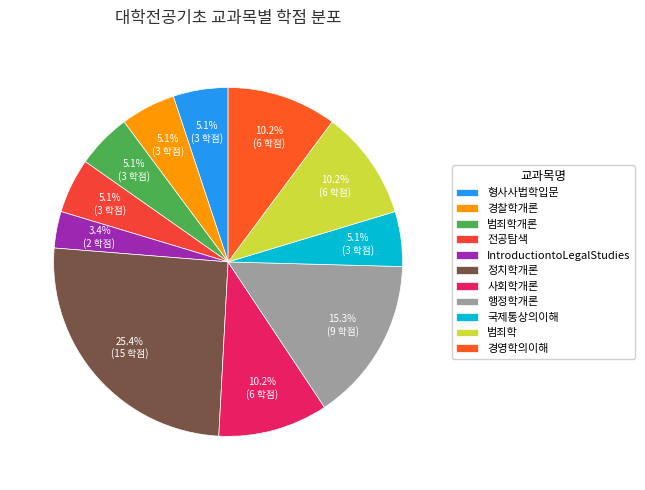

Between 범죄학개론 and 국제통상의이해, which is larger?

범죄학개론